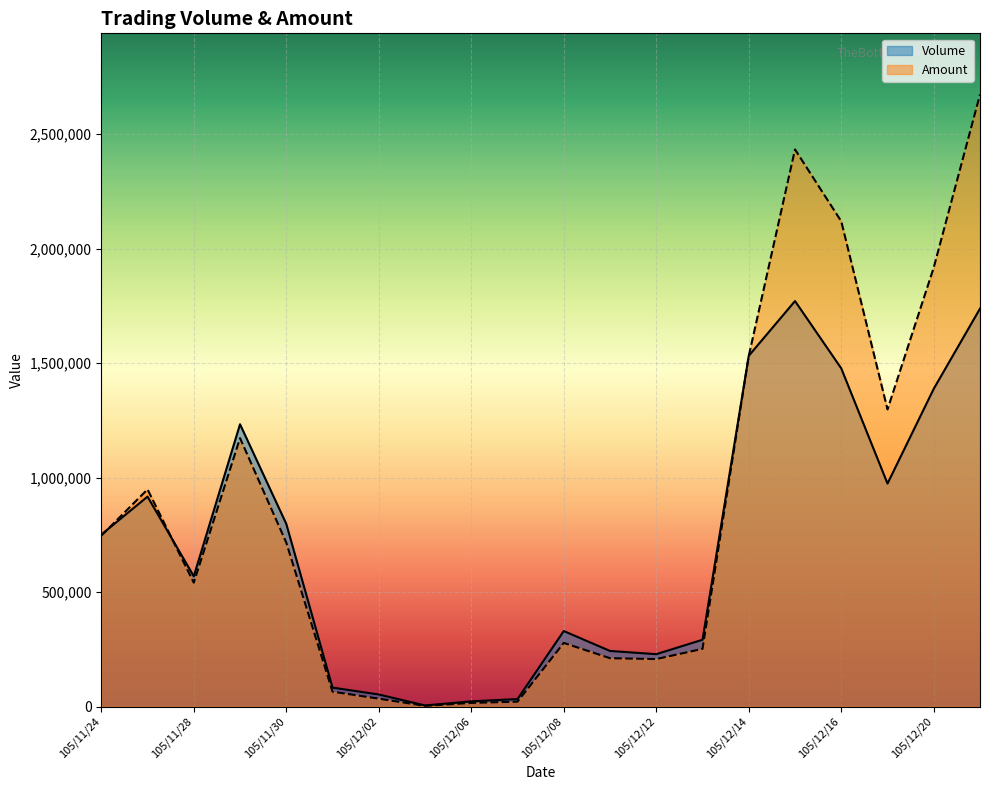

Where is the first local maximum for Volume?

105/11/25